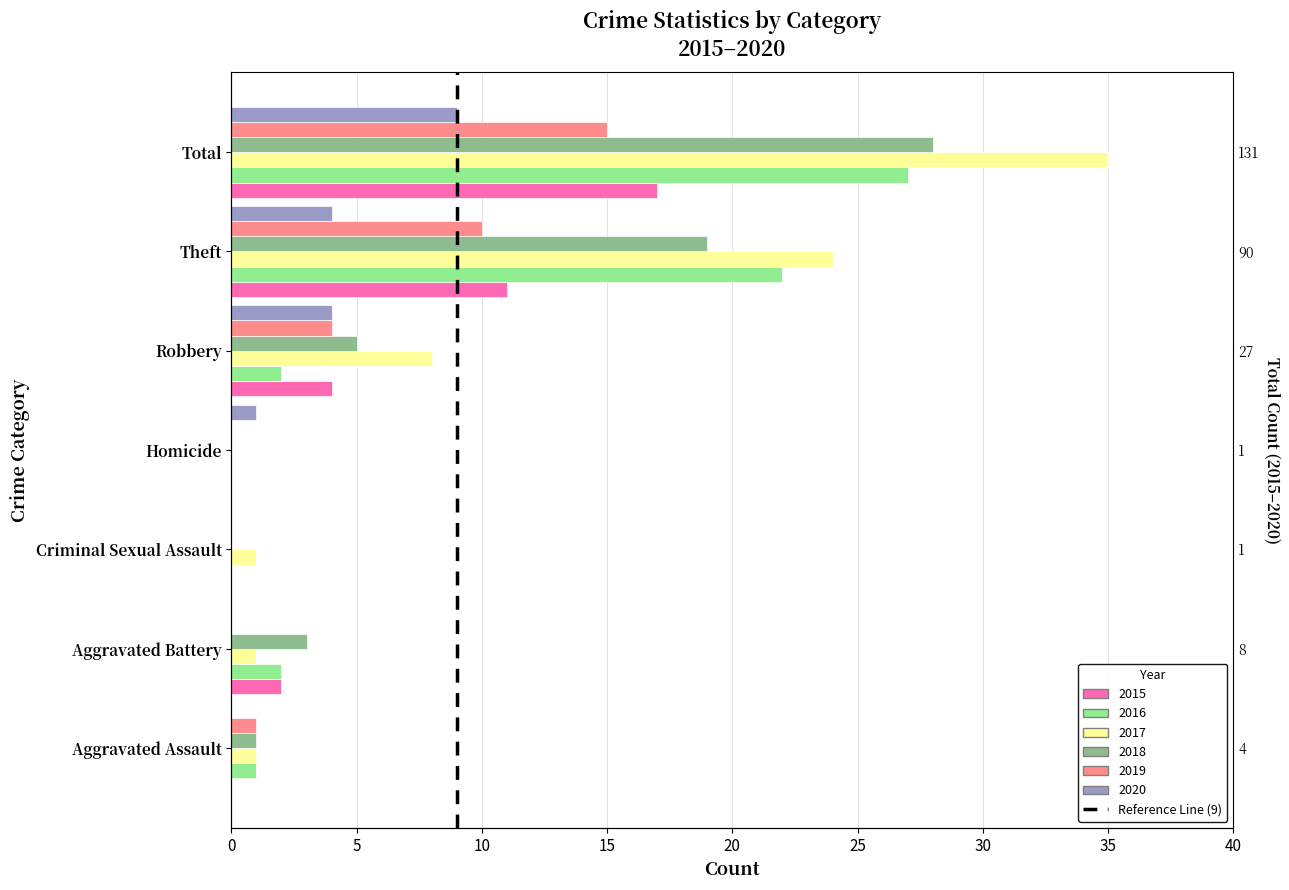

Which series has the widest spread of values?

2017